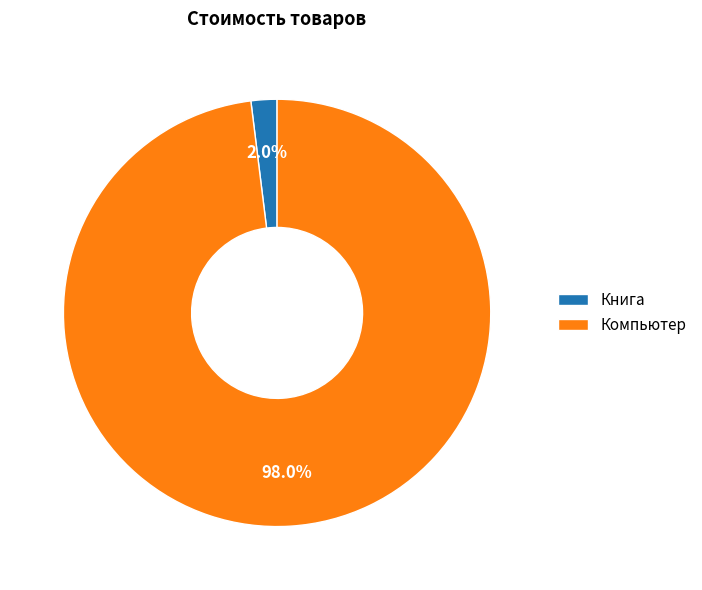

The Компьютер slice represents 98% of the pie. True or false?

True